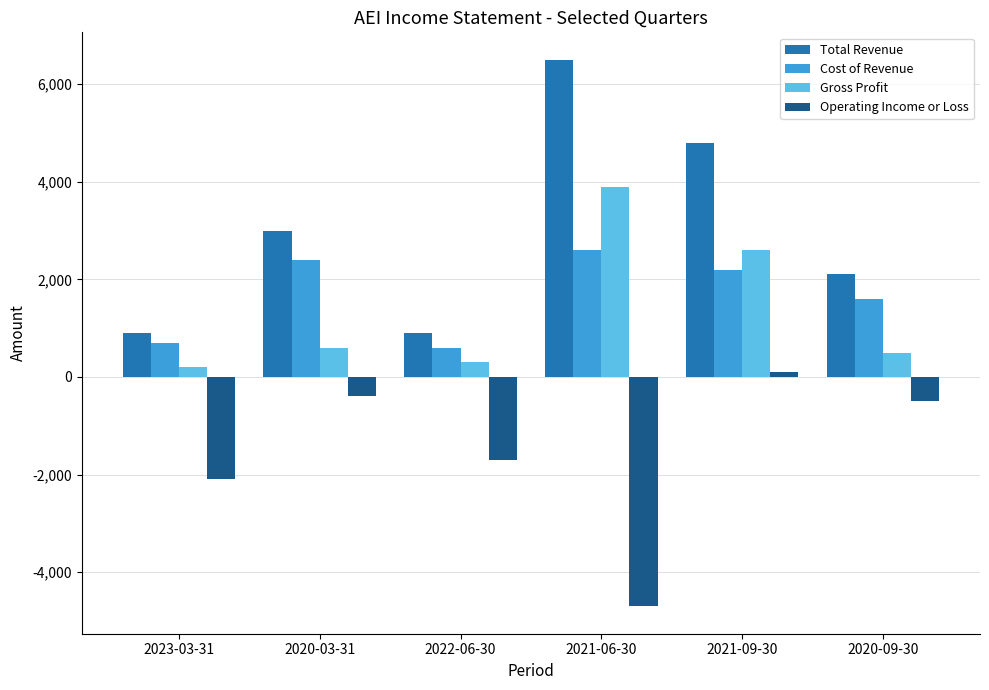

Which series has the largest total across all categories?

Total Revenue